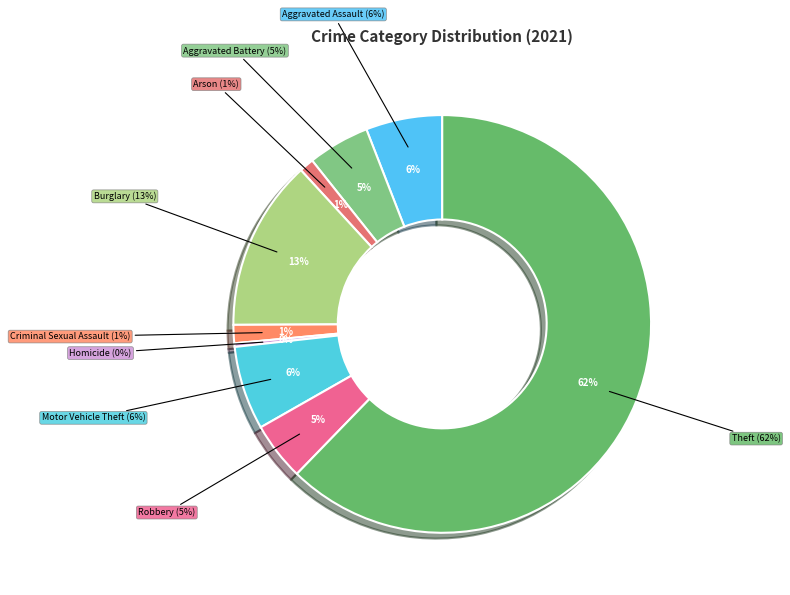

What percentage do Arson and Homicide together represent?

1.4%